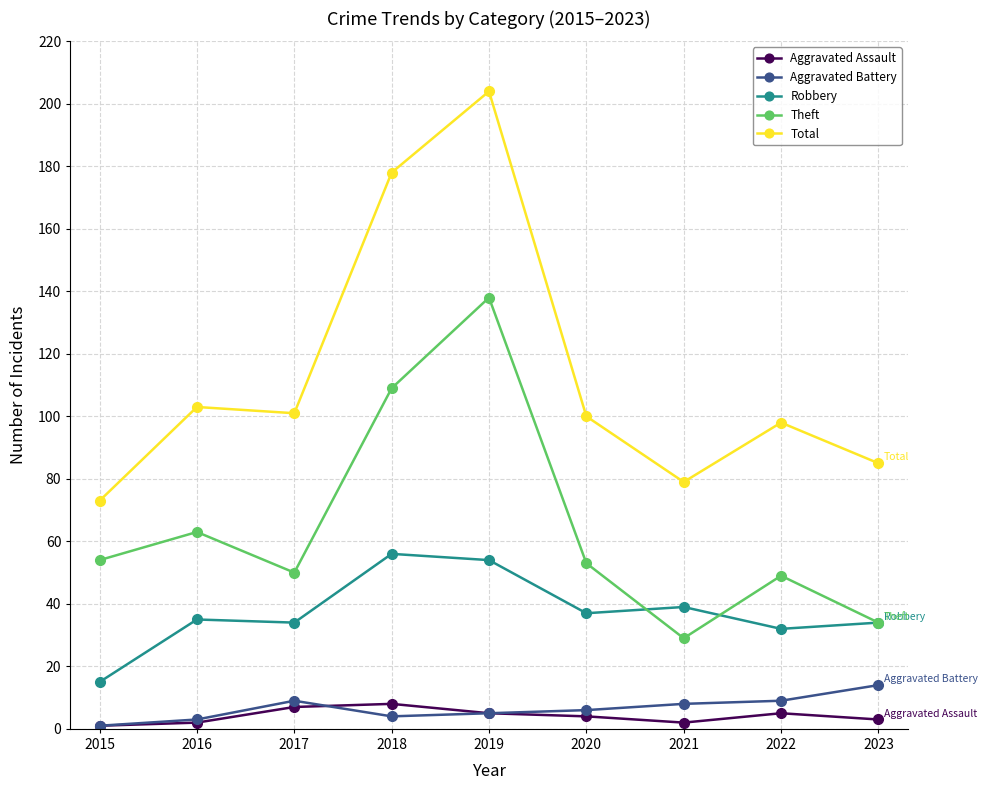

The value of Theft at 2019 is 138. True or false?

True